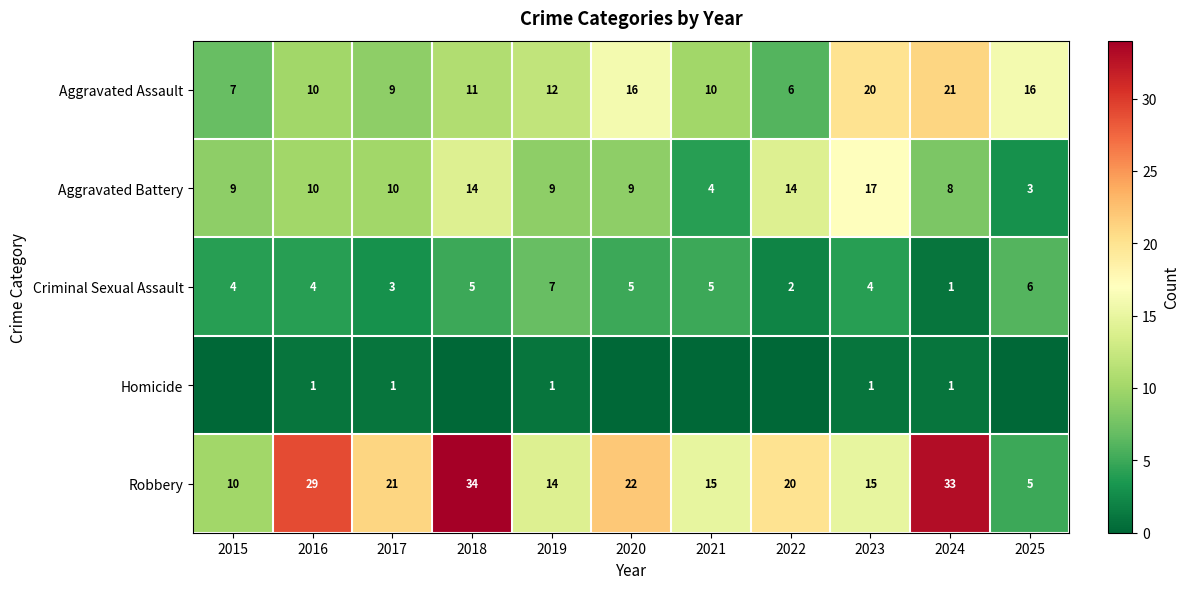

What is the difference between the Aggravated Assault values at 2018 and 2023?

9